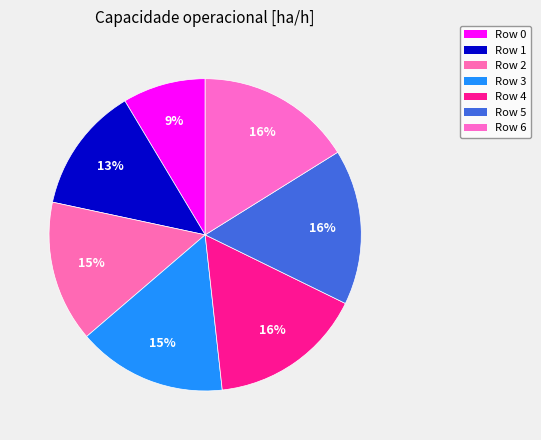

Count the number of slices in the pie.

7